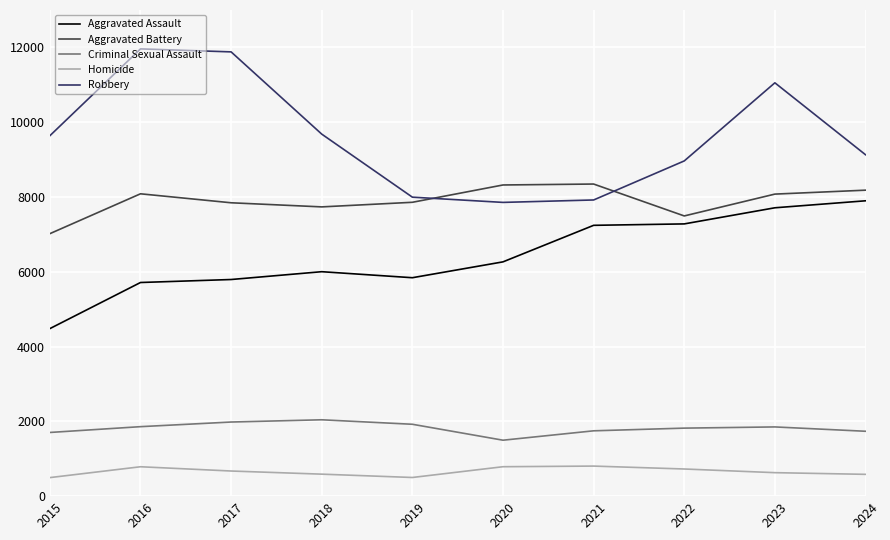

Which series has the largest range (max minus min)?

Robbery